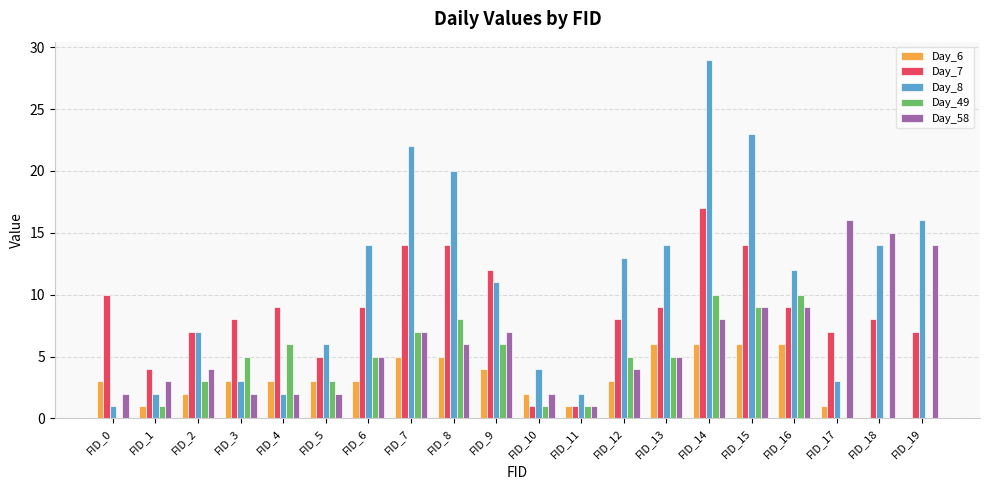

Is it true that Day_7 equals 0 at FID_11?

False